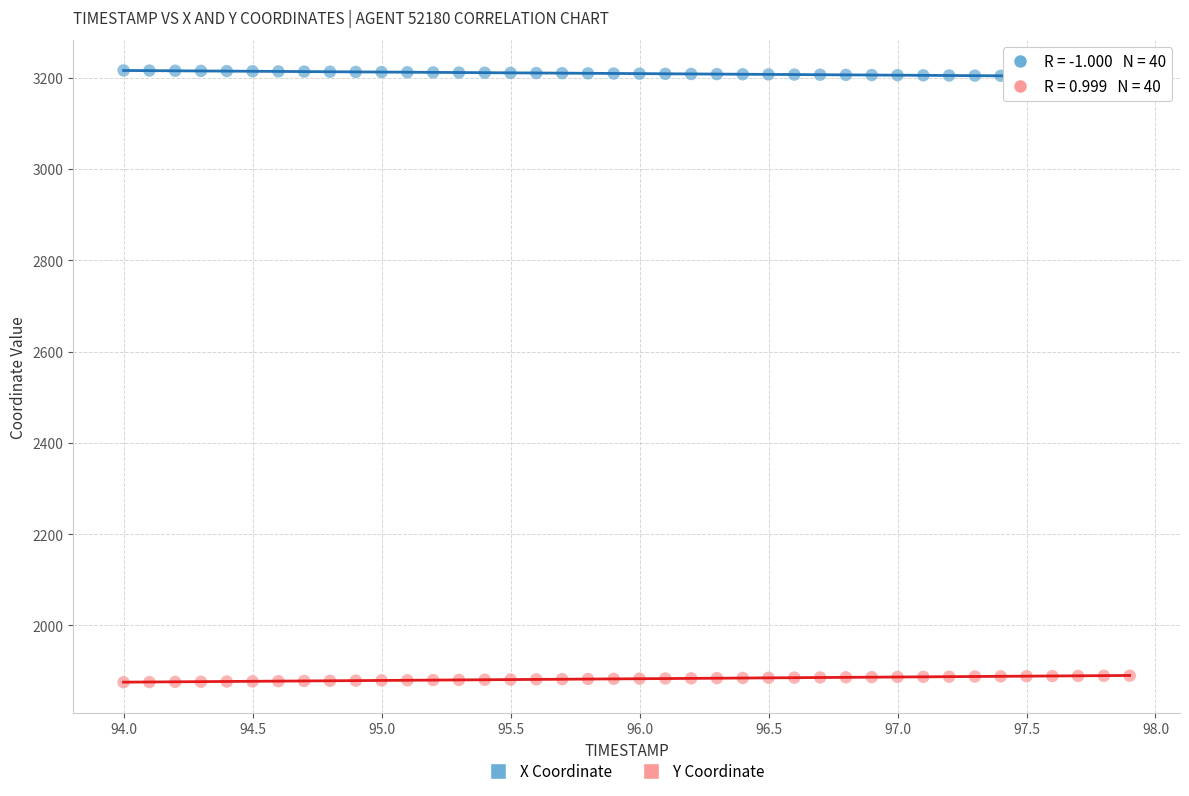

What are all the series names shown in the legend?

X Coordinate, Y Coordinate